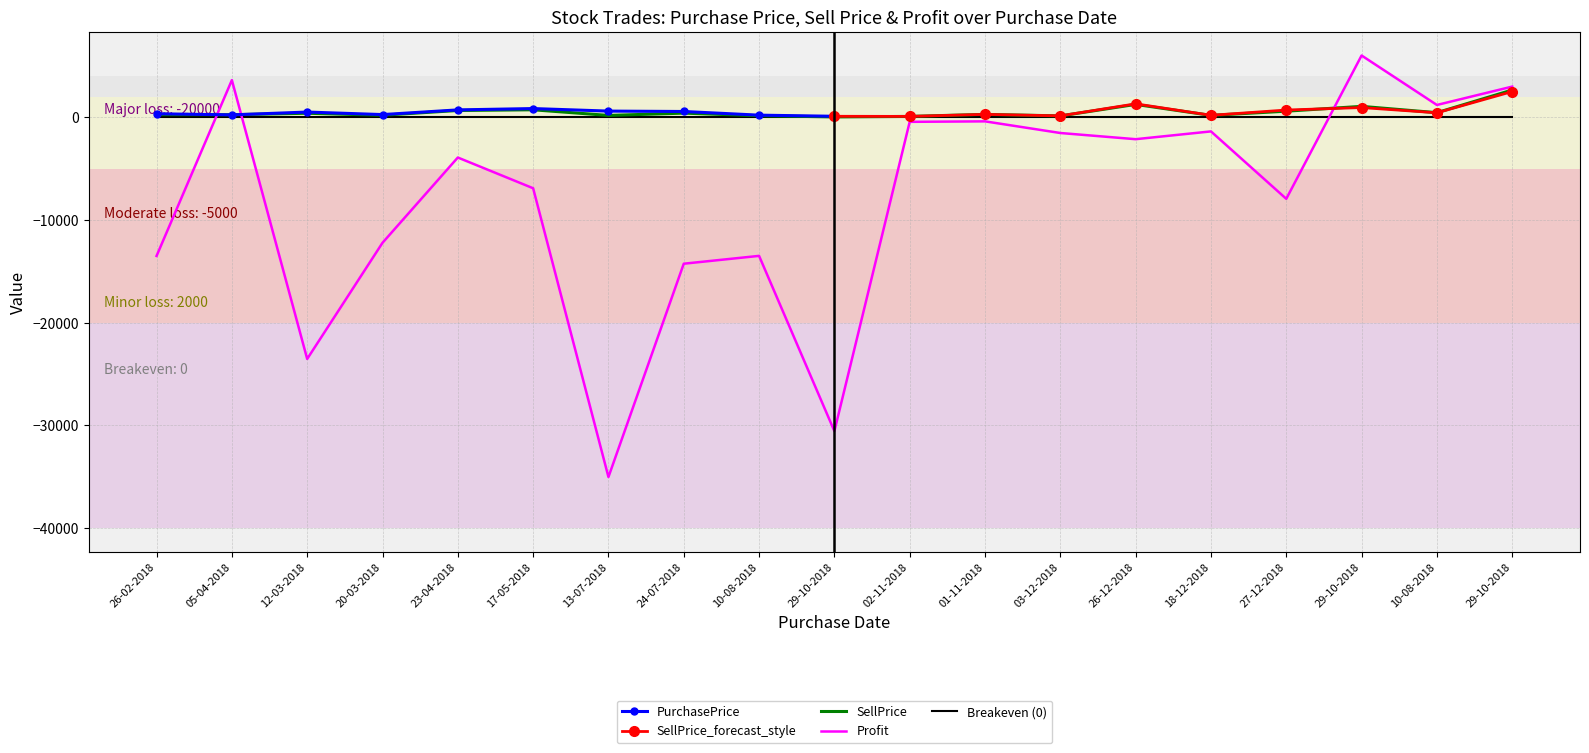

What is the label of the 15th point from the left?

18-12-2018